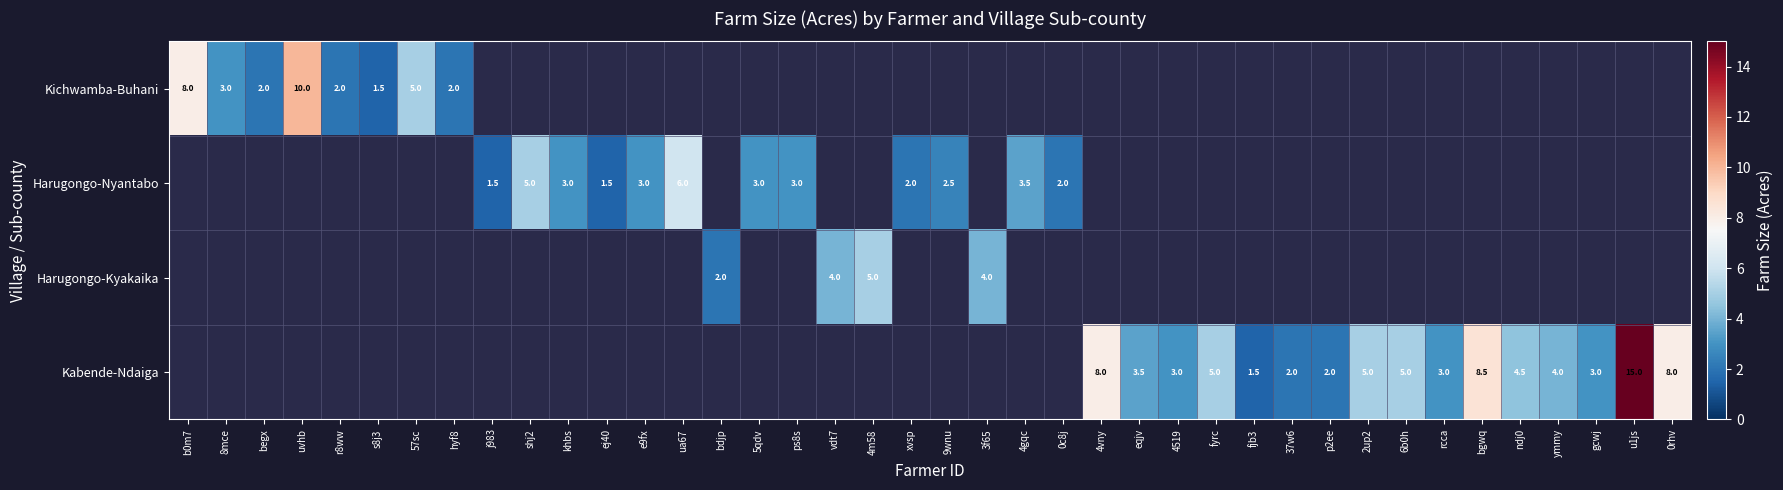

True or false: Harugongo-Kyakaika has a value of 6.8 at 3f65.

False